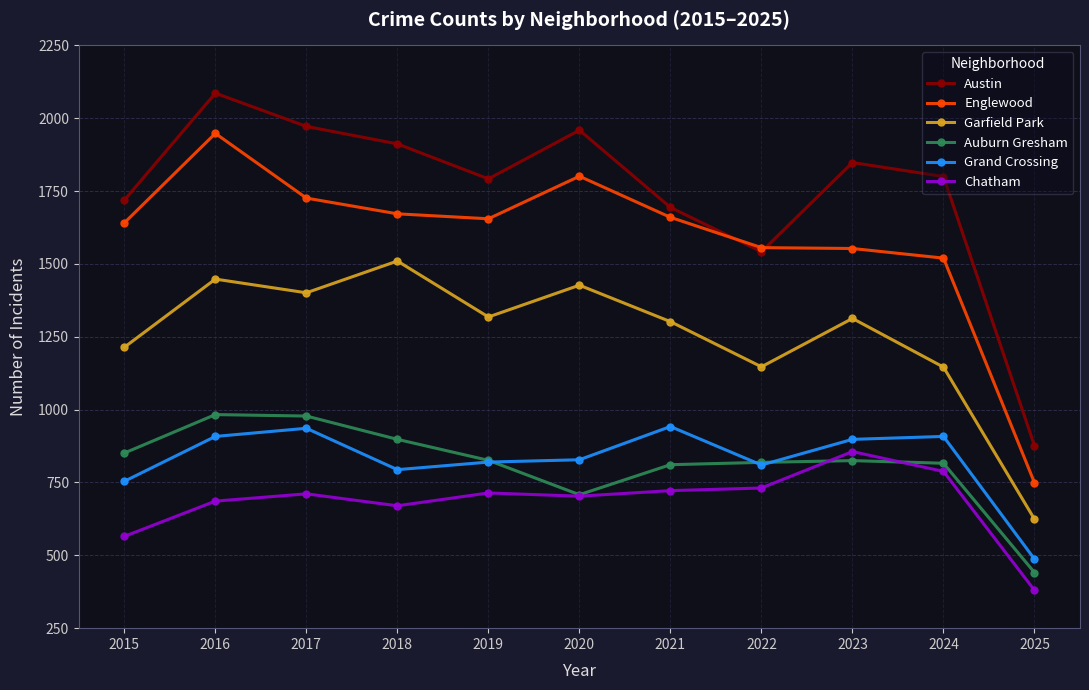

True or false: Garfield Park and Auburn Gresham cross at least once.

False